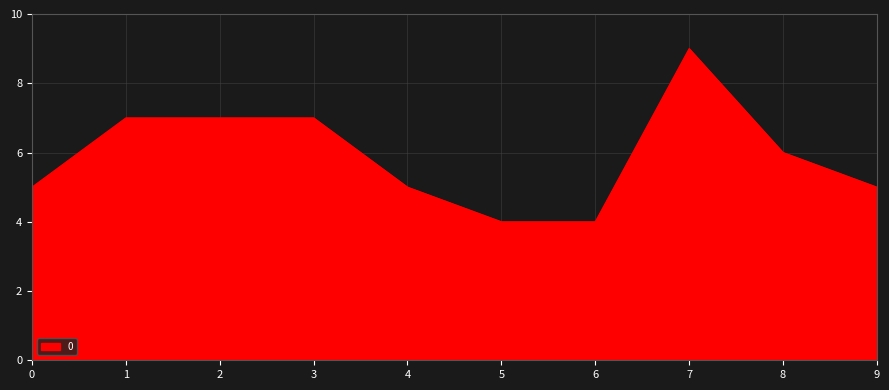

What is the difference between the maximum and minimum values?

5